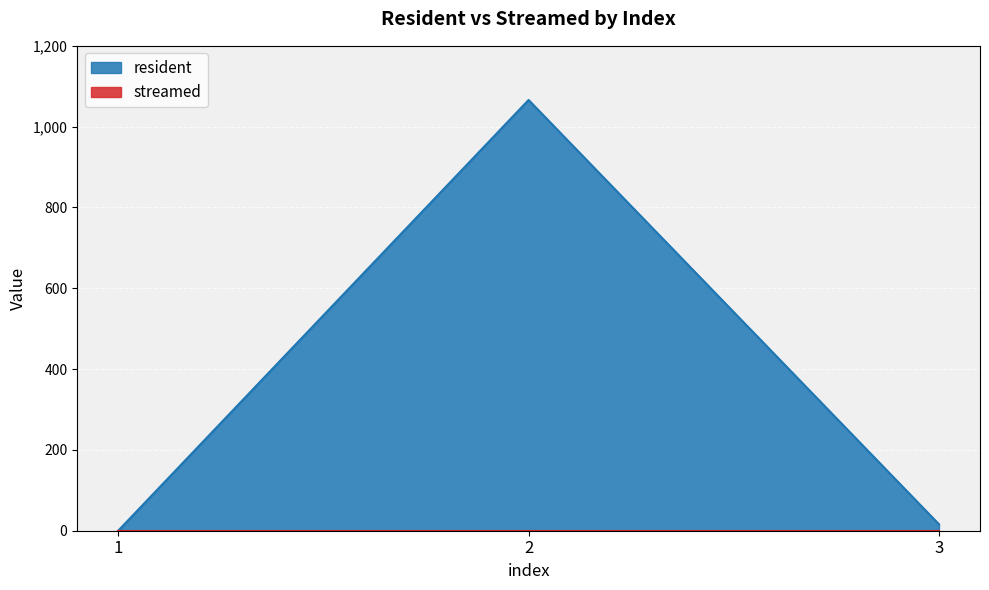

Reading right to left, transcribe all the data shown in this chart.

16	1066	0